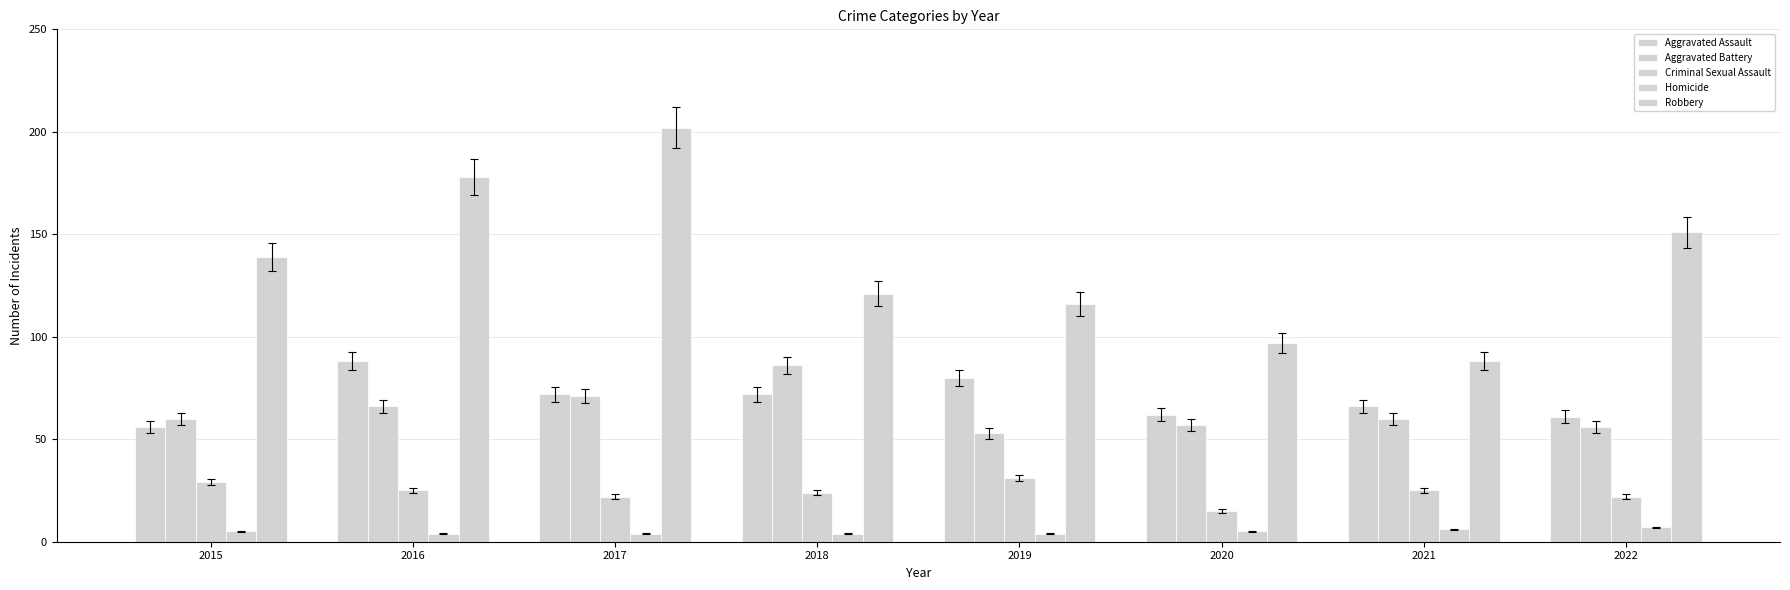

Are the bars grouped side by side (vs. stacked)?

Yes